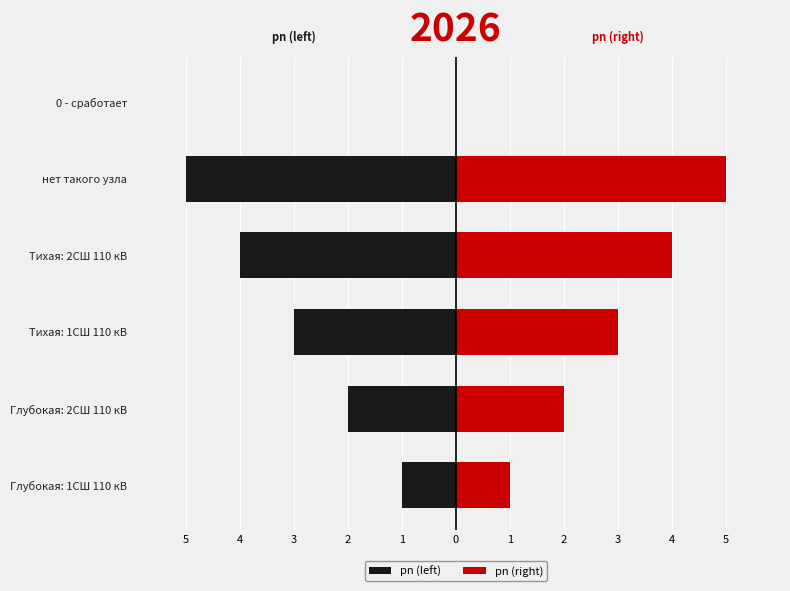

Is the value of pn (left) at Глубокая: 1СШ 110 кВ greater than the value of pn (right) at Глубокая: 1СШ 110 кВ?

No